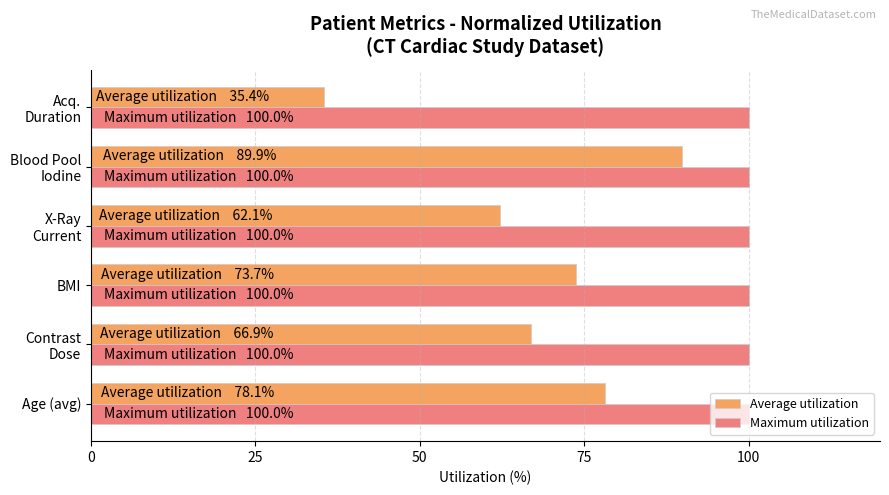

Rank the series by their average value, from highest to lowest.

Maximum utilization, Average utilization